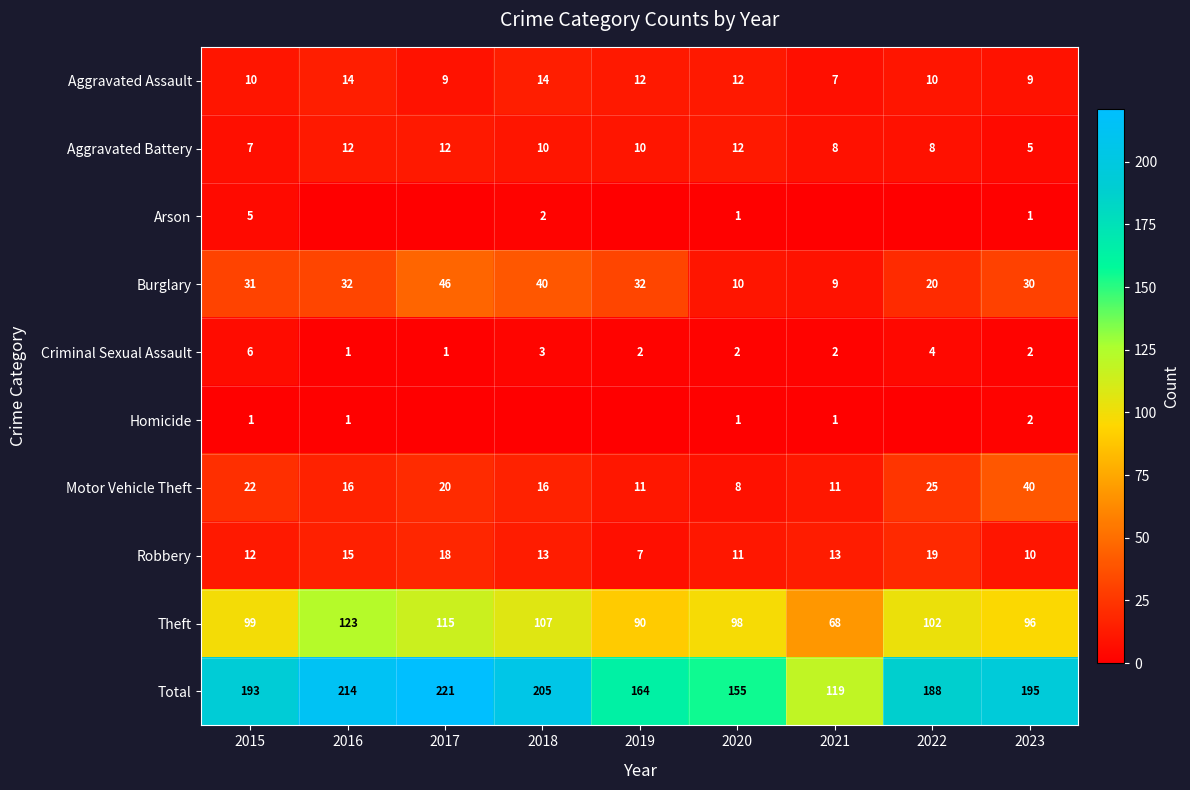

Is the value of Theft at 2018 greater than the value of Burglary at 2018?

Yes